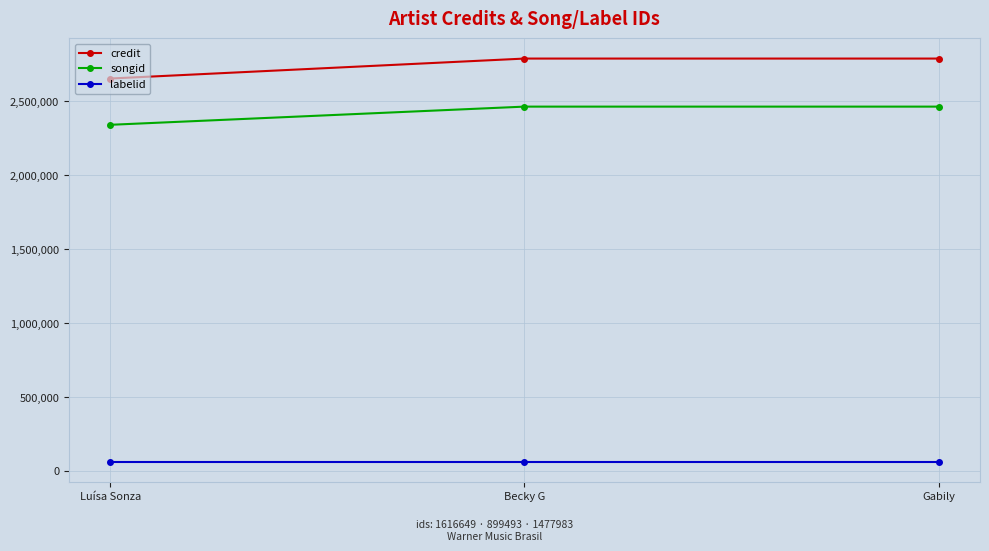

Reading left to right, transcribe all the data shown in this chart.

credit: Luísa Sonza=2654360	Becky G=2789370	Gabily=2789370
songid: Luísa Sonza=2341327	Becky G=2464313	Gabily=2464313
labelid: Luísa Sonza=59628	Becky G=59628	Gabily=59628